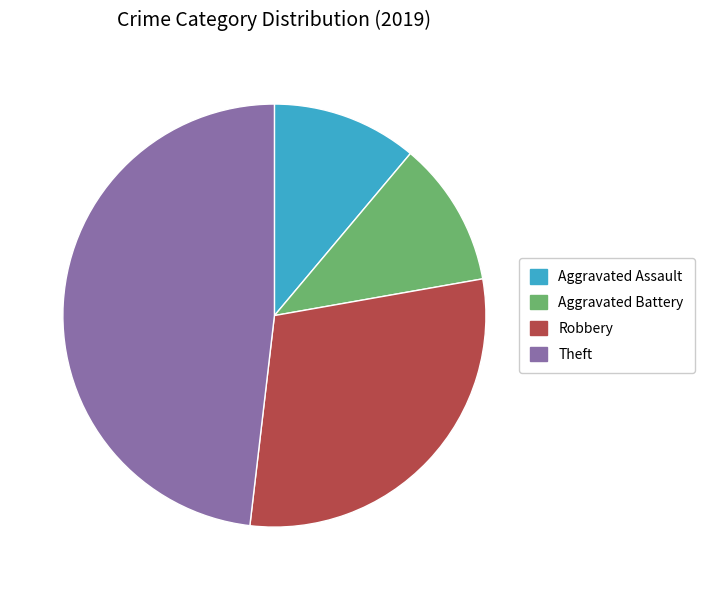

Between Robbery and Theft, which is larger?

Theft